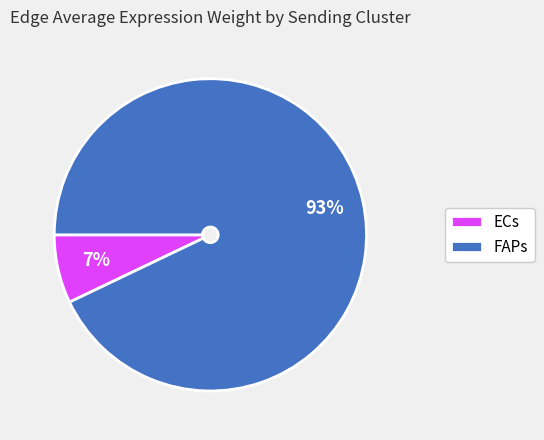

Which slice represents more than half of the pie?

FAPs